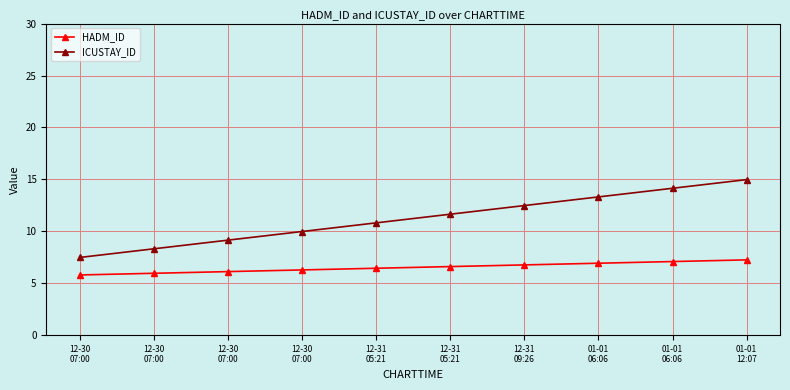

At which label is HADM_ID closest to 6?

12-30
07:00